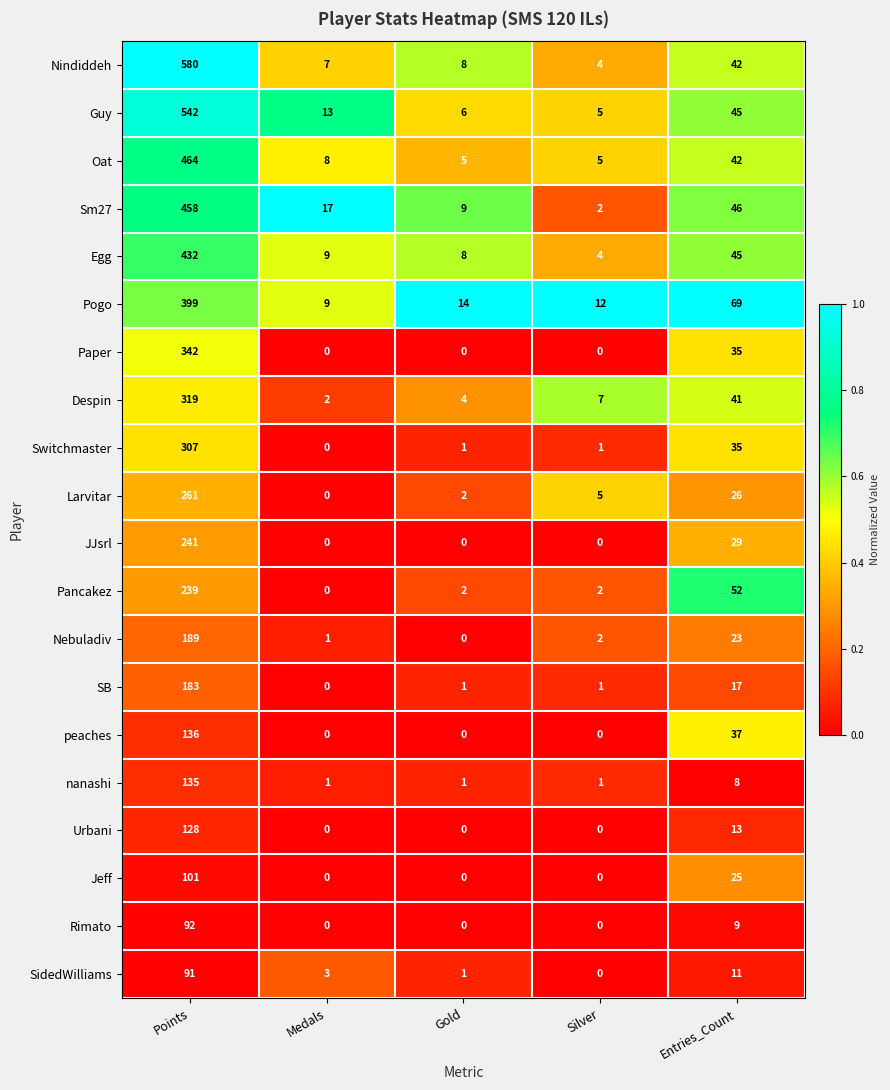

At which label does SidedWilliams reach its peak?

Points